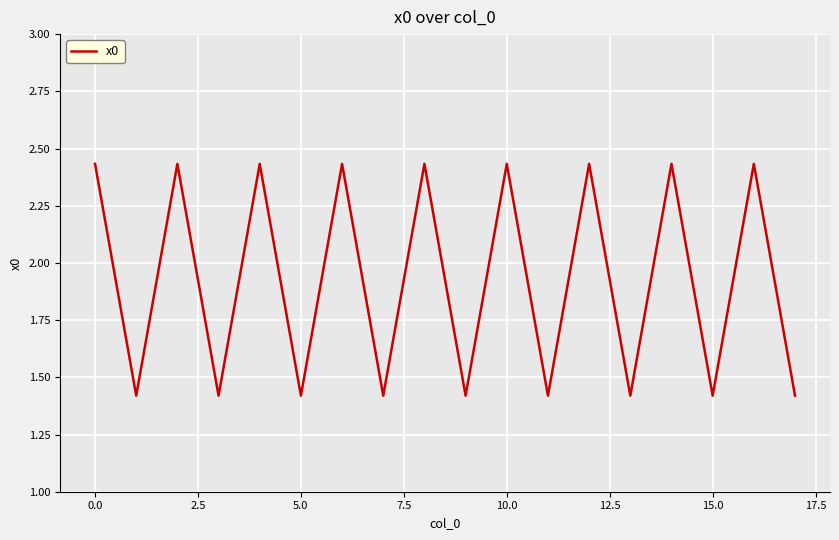

What is the difference between the maximum and minimum values?

1.0